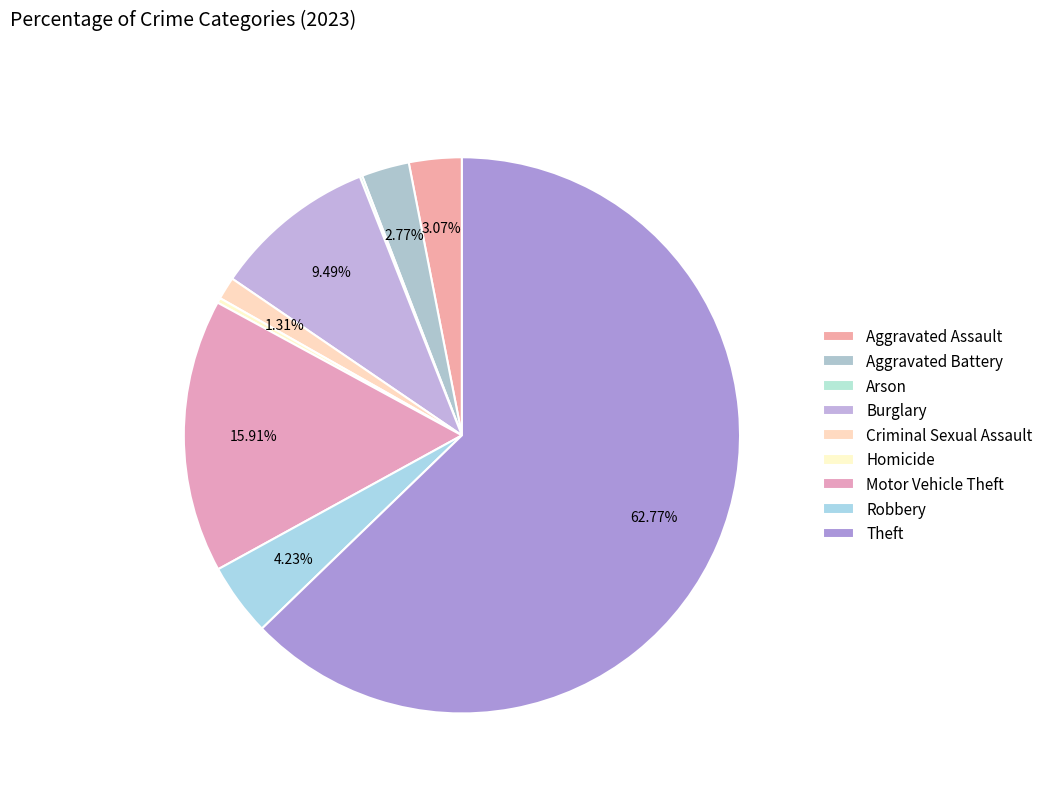

To the nearest percent, what percentage of the pie is Theft?

63%